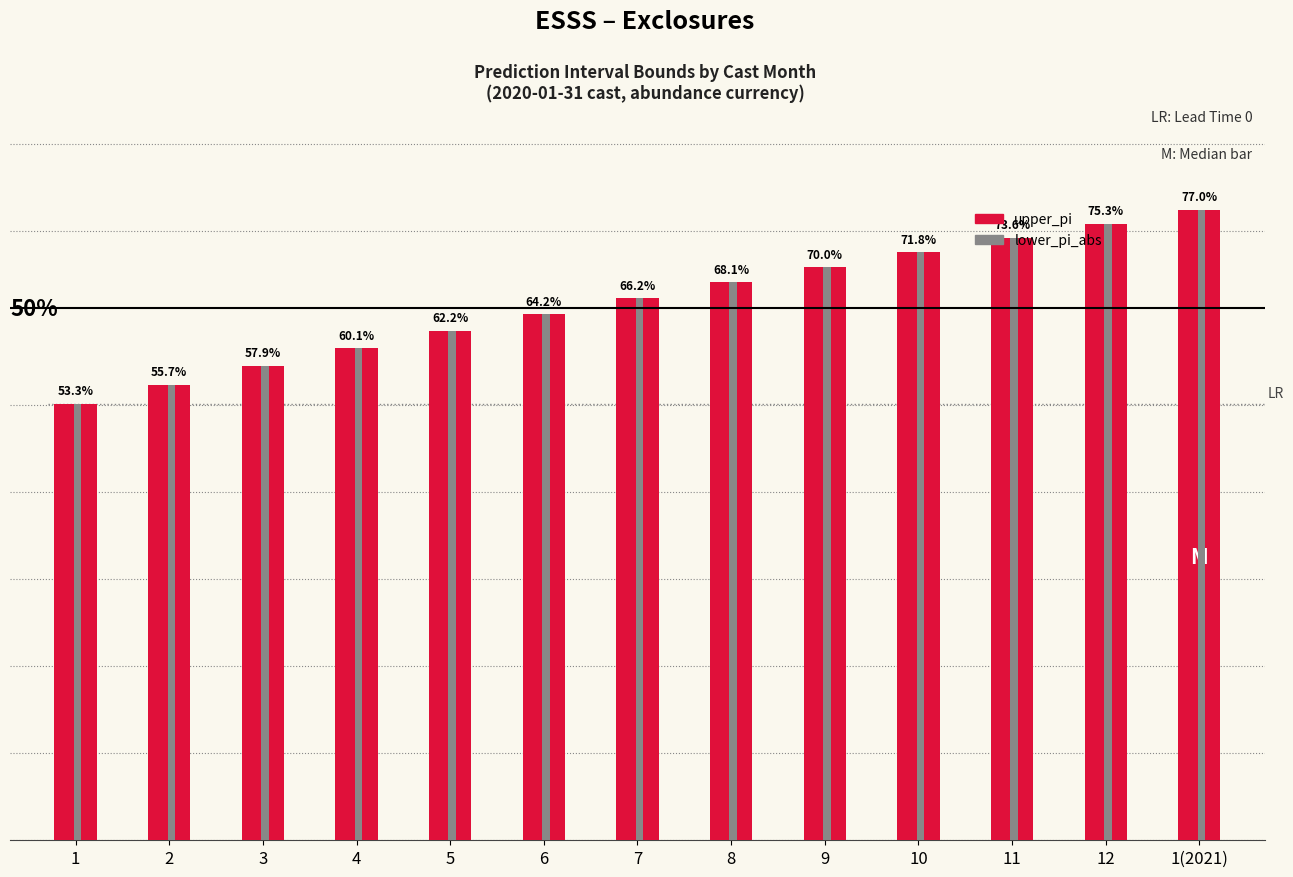

Are the bars horizontal?

No